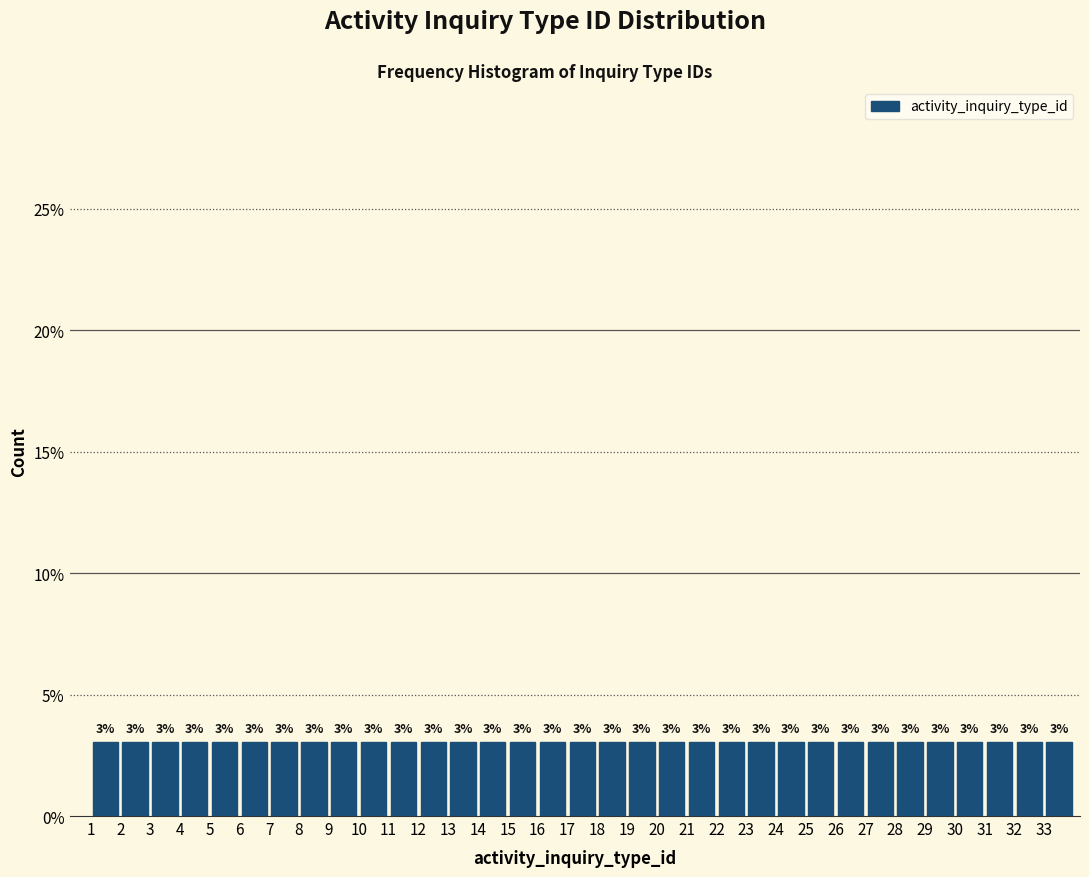

Reading left to right, transcribe this chart: for each bar, give the range it covers on the x-axis and its height.

1 to 2: 3
2 to 3: 3
3 to 4: 3
4 to 5: 3
5 to 6: 3
6 to 7: 3
7 to 8: 3
8 to 9: 3
9 to 10: 3
10 to 11: 3
11 to 12: 3
12 to 13: 3
13 to 14: 3
14 to 15: 3
15 to 16: 3
16 to 17: 3
17 to 18: 3
18 to 19: 3
19 to 20: 3
20 to 21: 3
21 to 22: 3
22 to 23: 3
23 to 24: 3
24 to 25: 3
25 to 26: 3
26 to 27: 3
27 to 28: 3
28 to 29: 3
29 to 30: 3
30 to 31: 3
31 to 32: 3
32 to 33: 3
33 to 34: 3